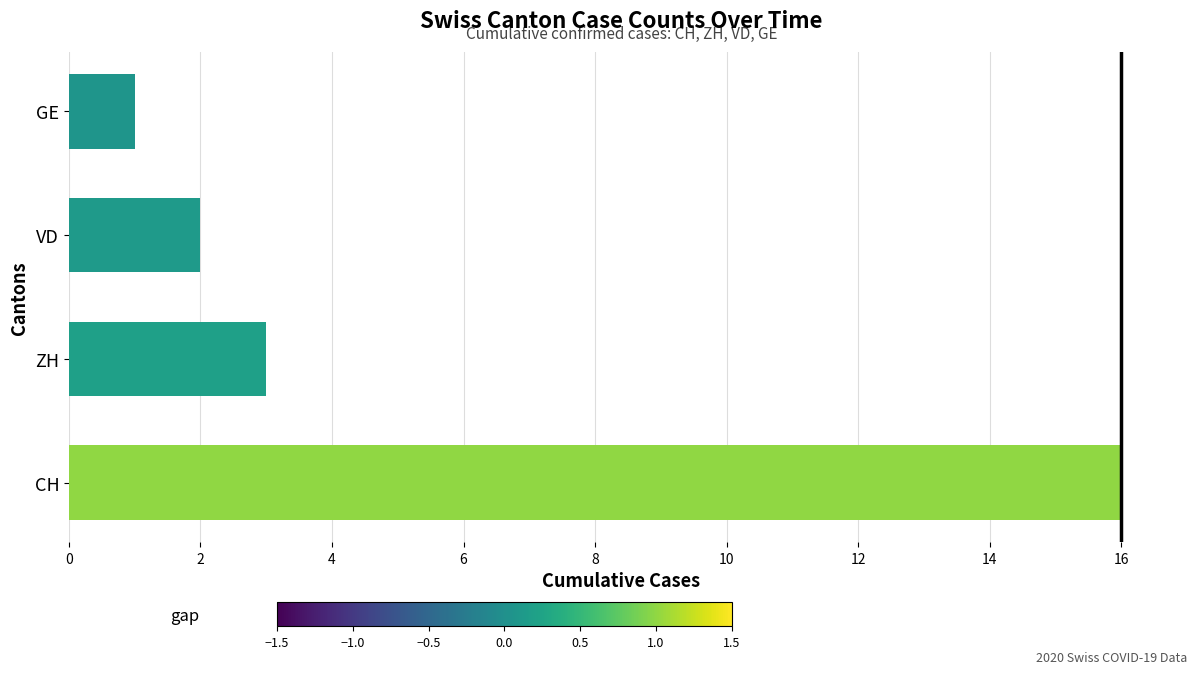

The value at ZH is 1. True or false?

False